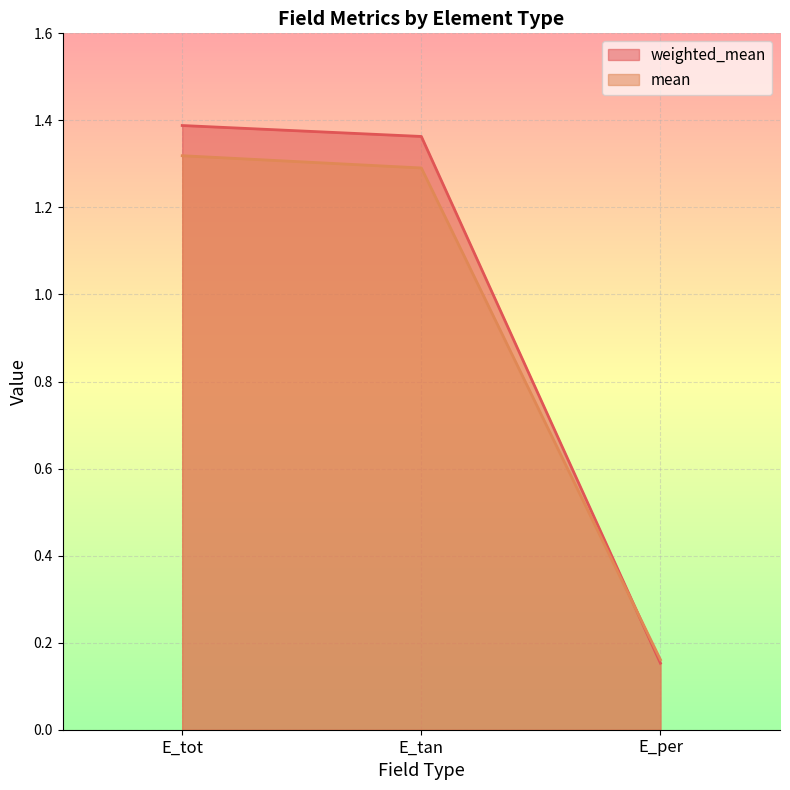

Is the value of mean at E_tan greater than the value of weighted_mean at E_per?

Yes